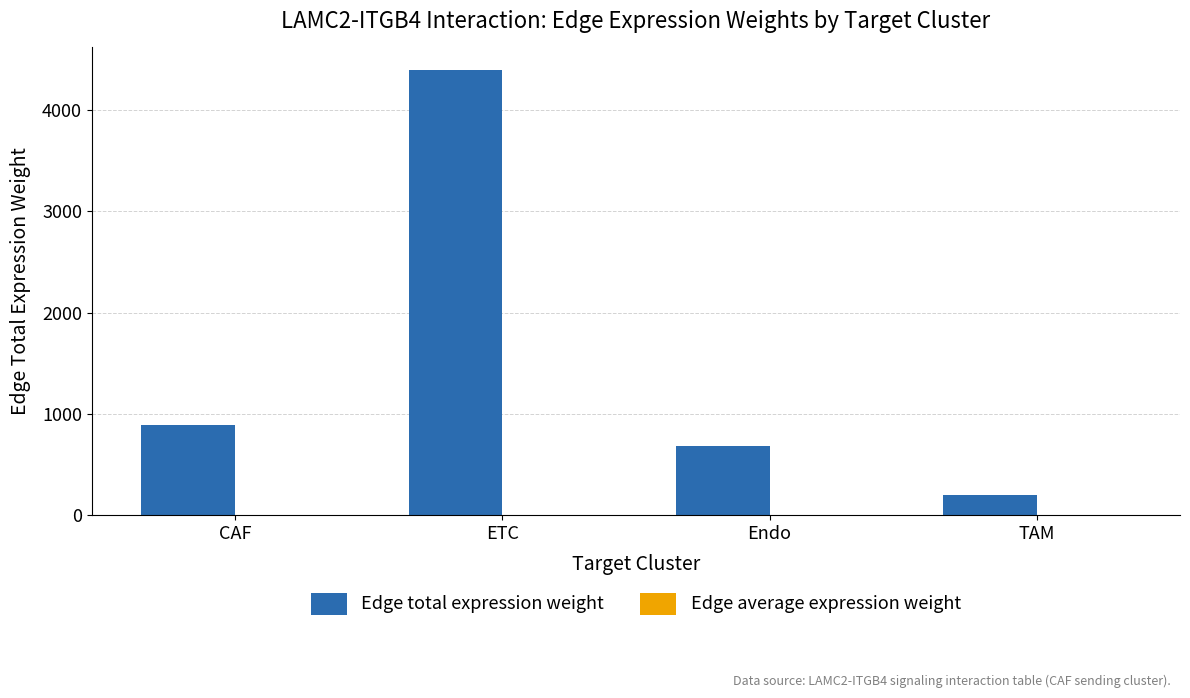

The value of Edge total expression weight at Endo is 683.3. True or false?

True